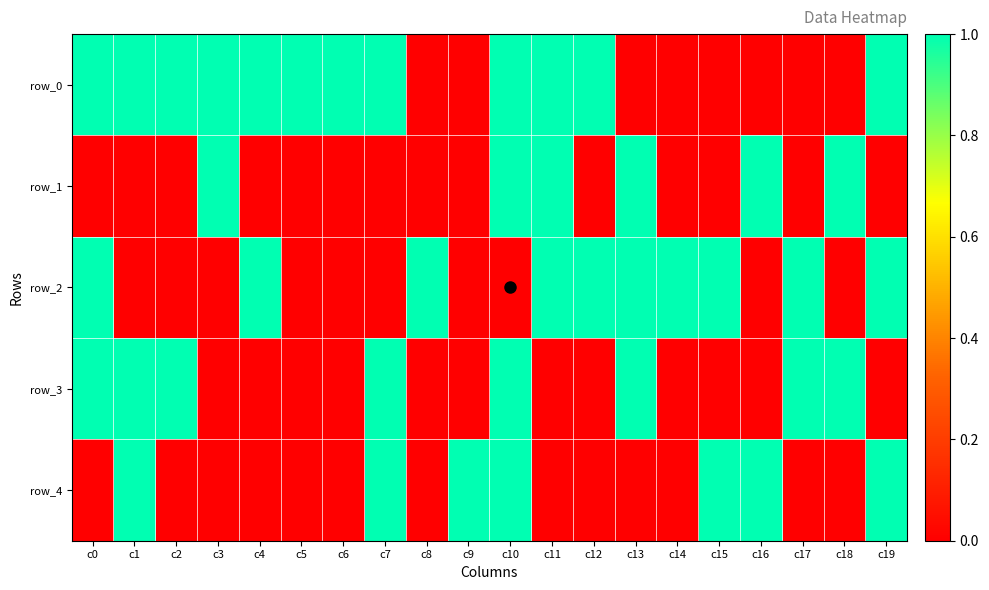

Rank the series at c10 from lowest to highest value.

row_2, row_0, row_1, row_3, row_4